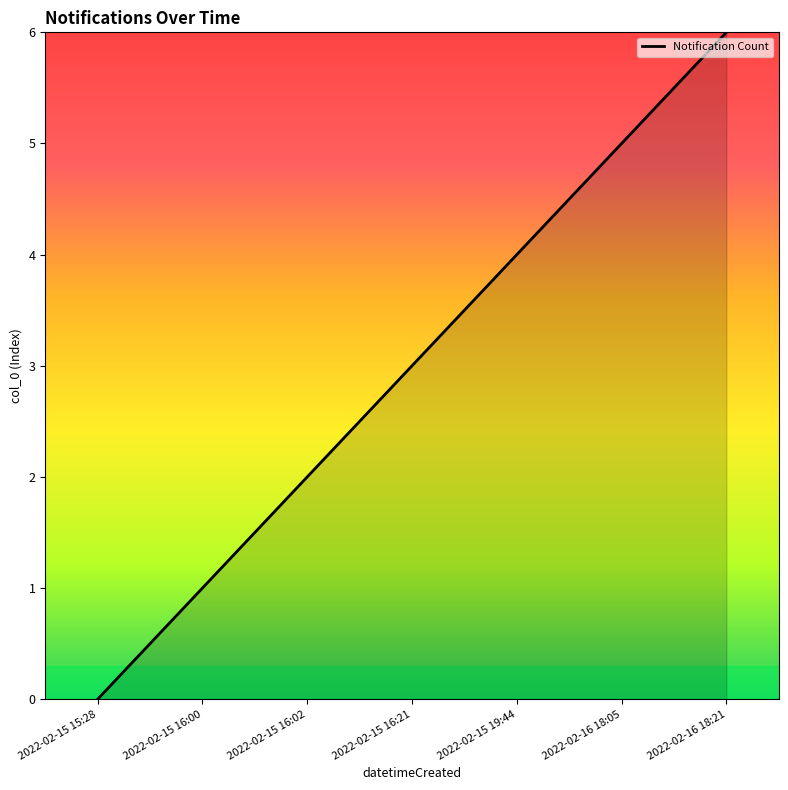

What is the greatest value displayed?

6